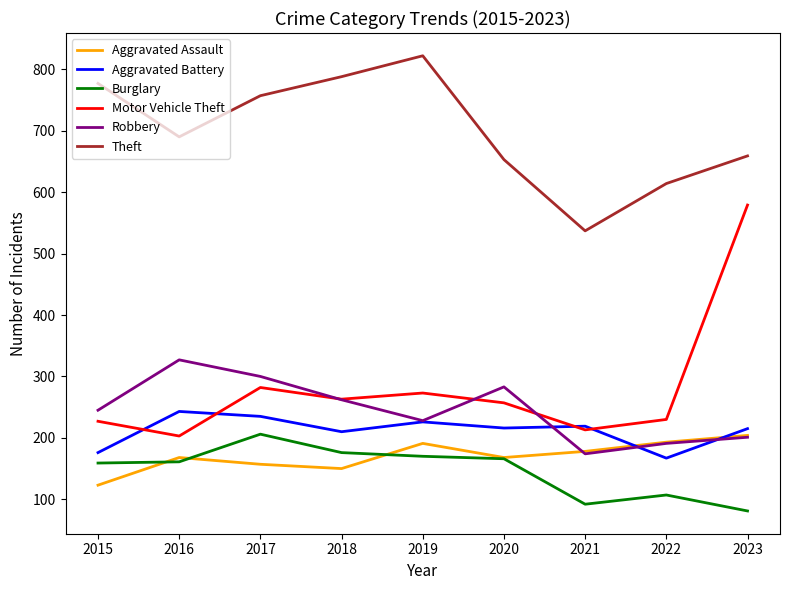

Which category has the highest value across all series?

2019